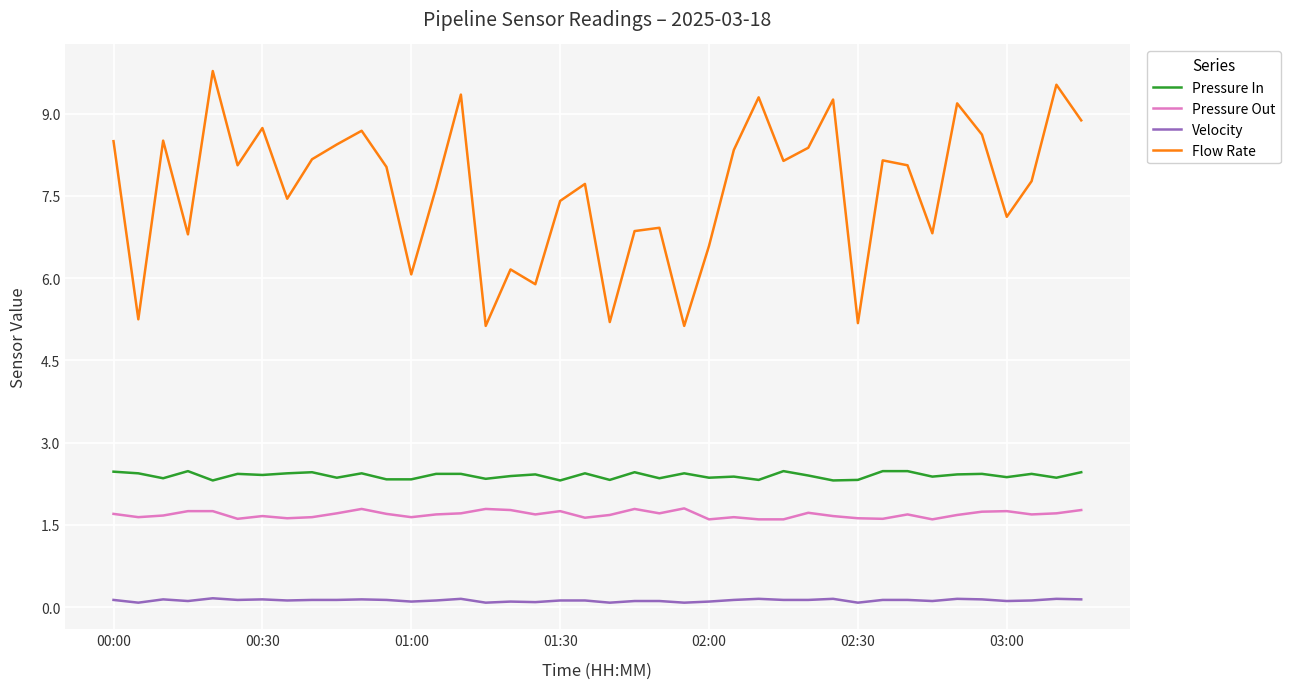

What are all the series names shown in the legend?

Pressure In, Pressure Out, Velocity, Flow Rate